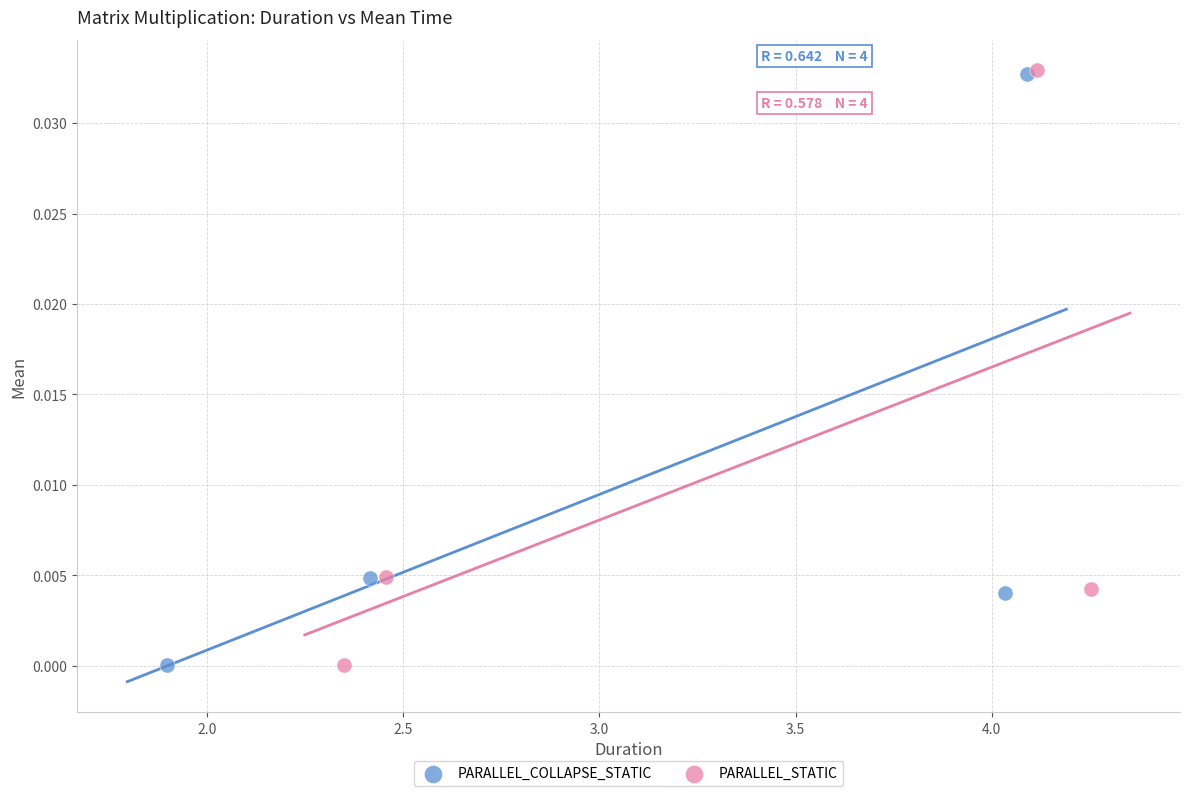

Which series has the largest Y range (max minus min)?

PARALLEL_STATIC